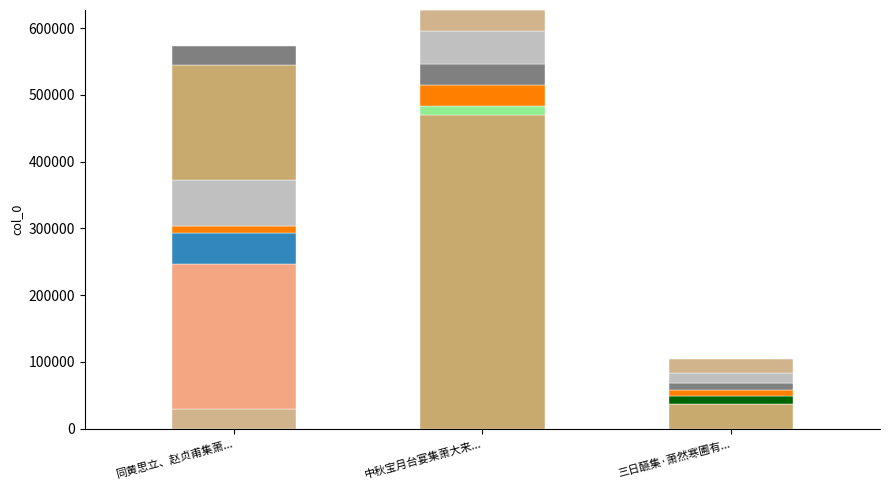

What is the change in value from 同黄思立、赵贞甫集萧允升斋中谈禅甚快，各赠一诗黄太常思立 to 三日醼集·萧然寒圃有残芳?

-468732